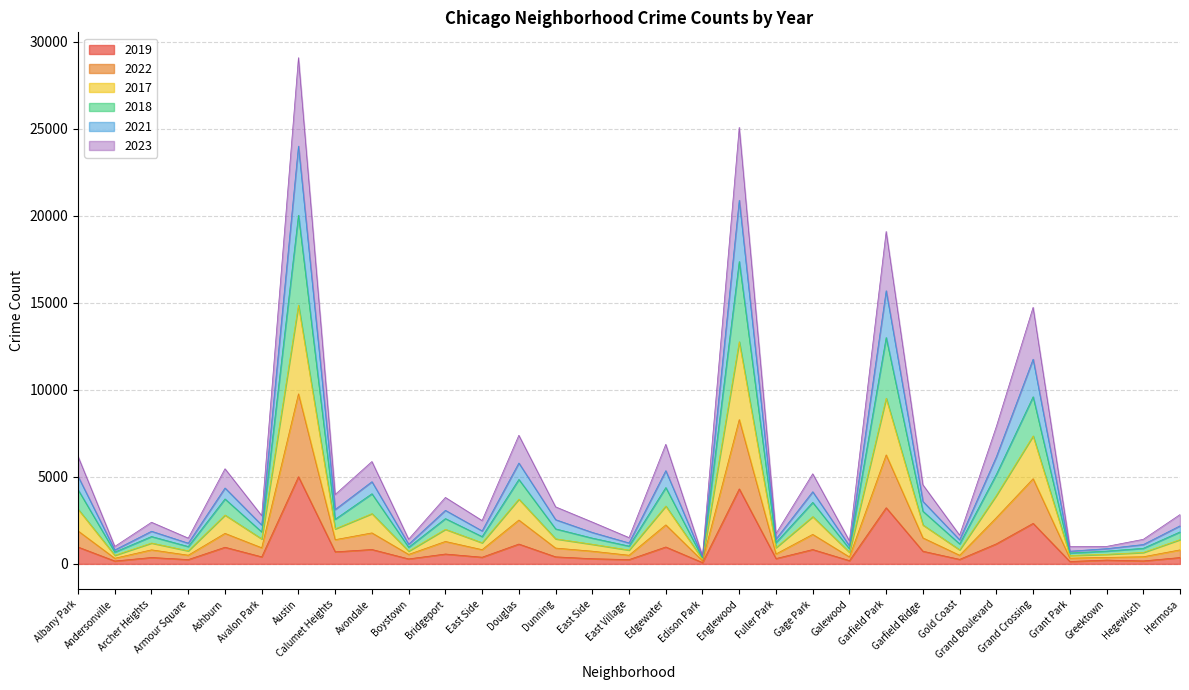

The value of 2022 at Andersonville is 323. True or false?

True